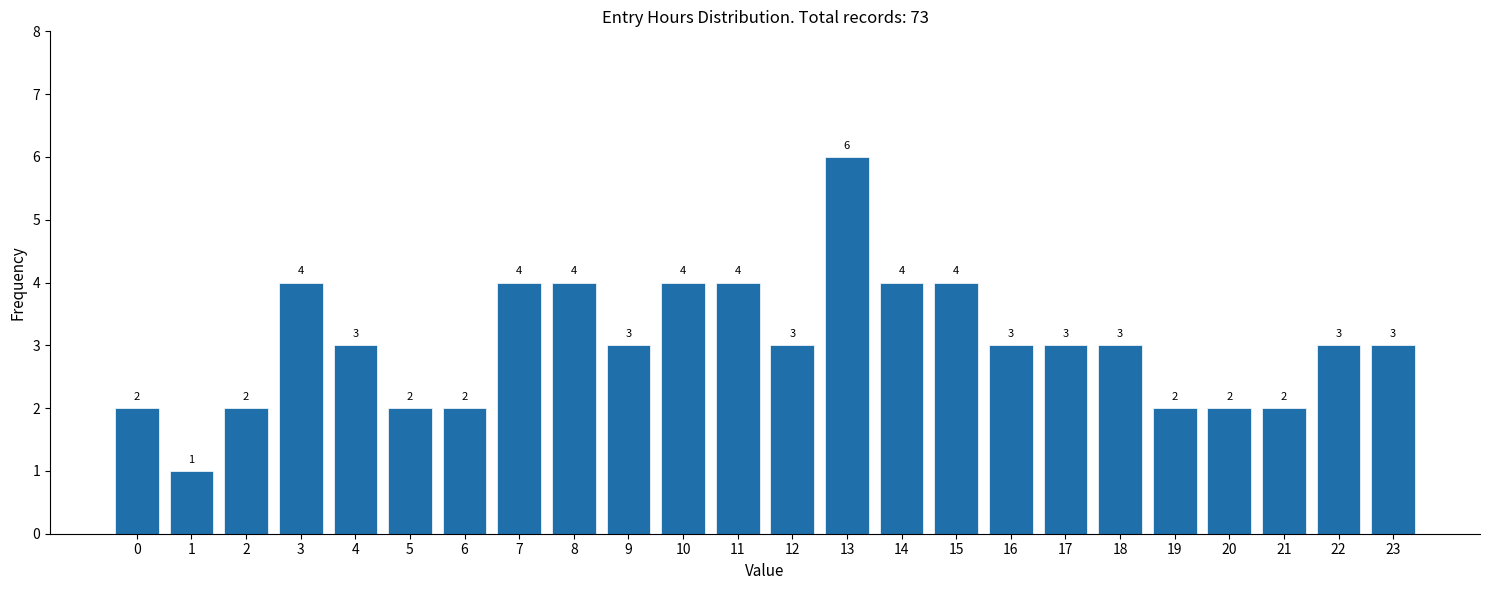

Reading left to right, transcribe all the data shown in this chart.

0=2	1=1	2=2	3=4	4=3	5=2	6=2	7=4	8=4	9=3	10=4	11=4	12=3	13=6	14=4	15=4	16=3	17=3	18=3	19=2	20=2	21=2	22=3	23=3